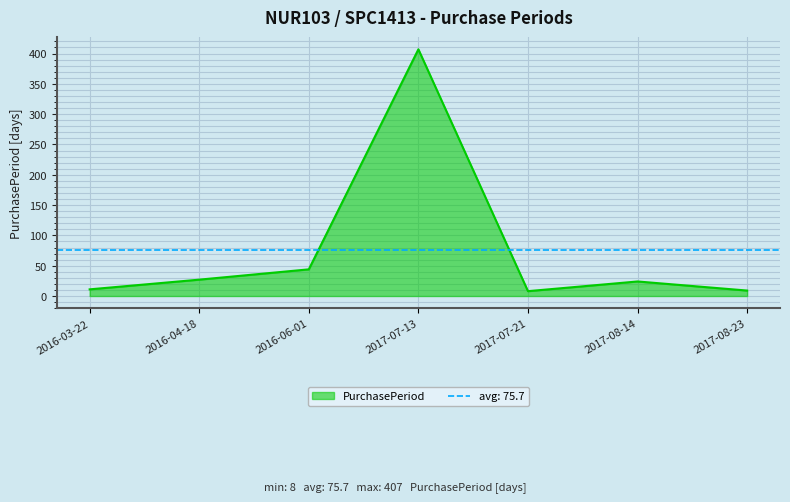

How many series are shown in this chart?

1